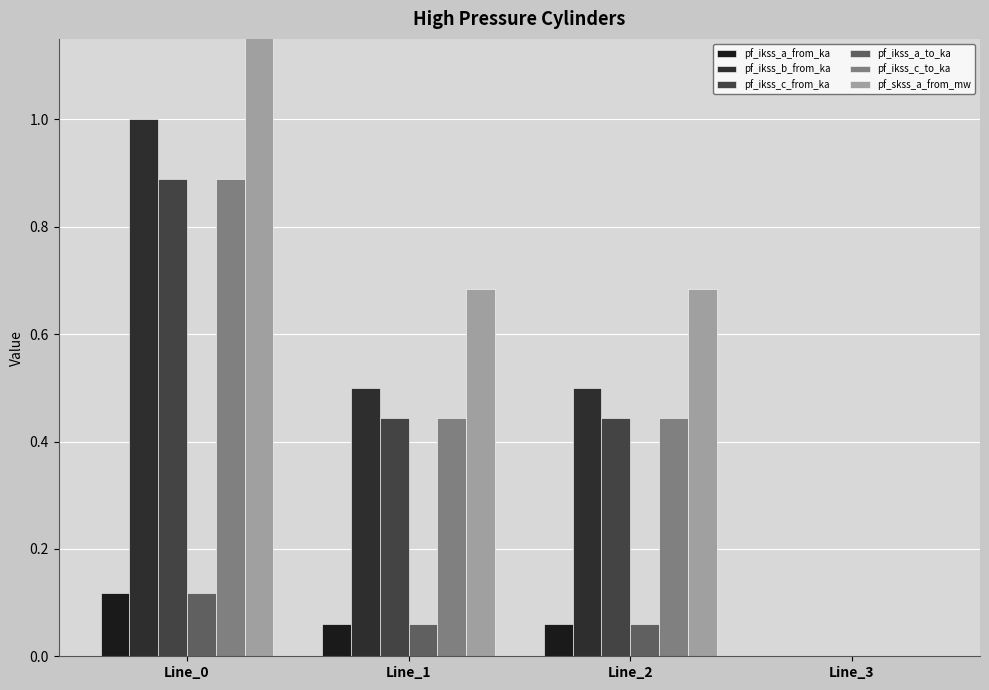

Between Line_1 and Line_0, which is larger?

Line_0